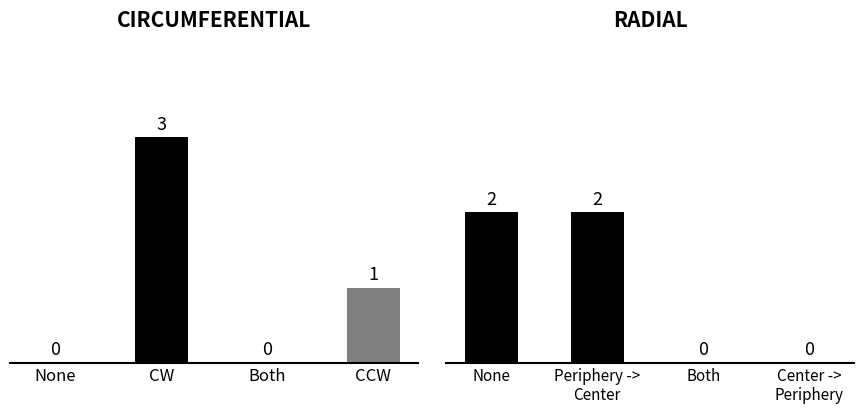

What is the label of the 2nd bar from the left?

CW